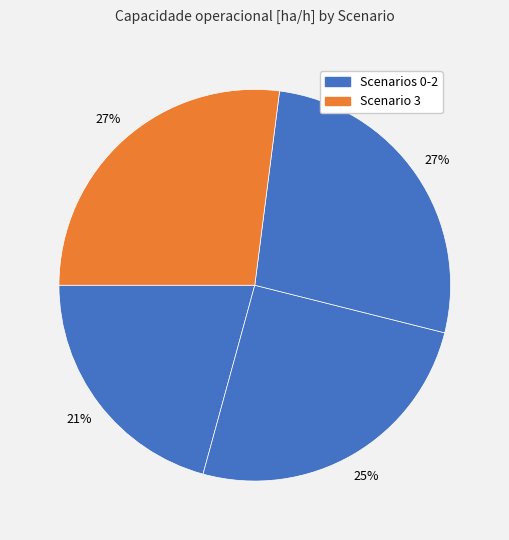

How many segments does this pie chart have?

4